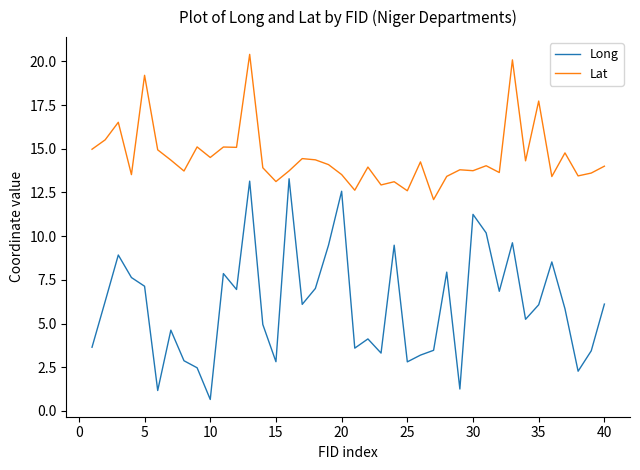

What is the smallest value displayed?

0.7